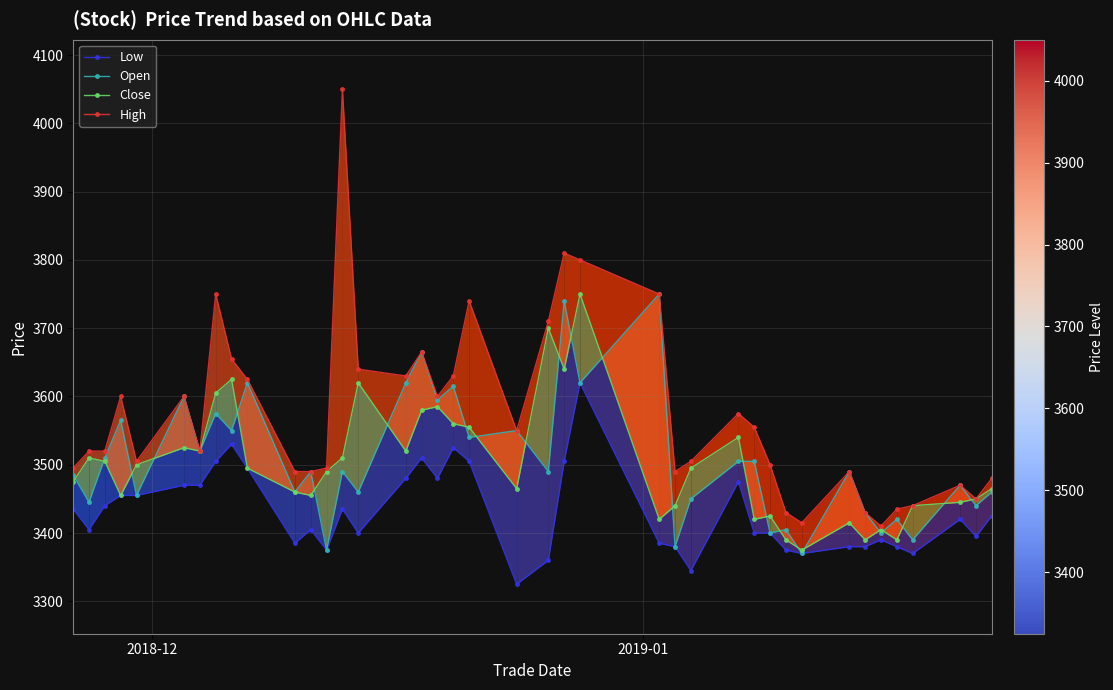

Which series has the widest spread of values?

High